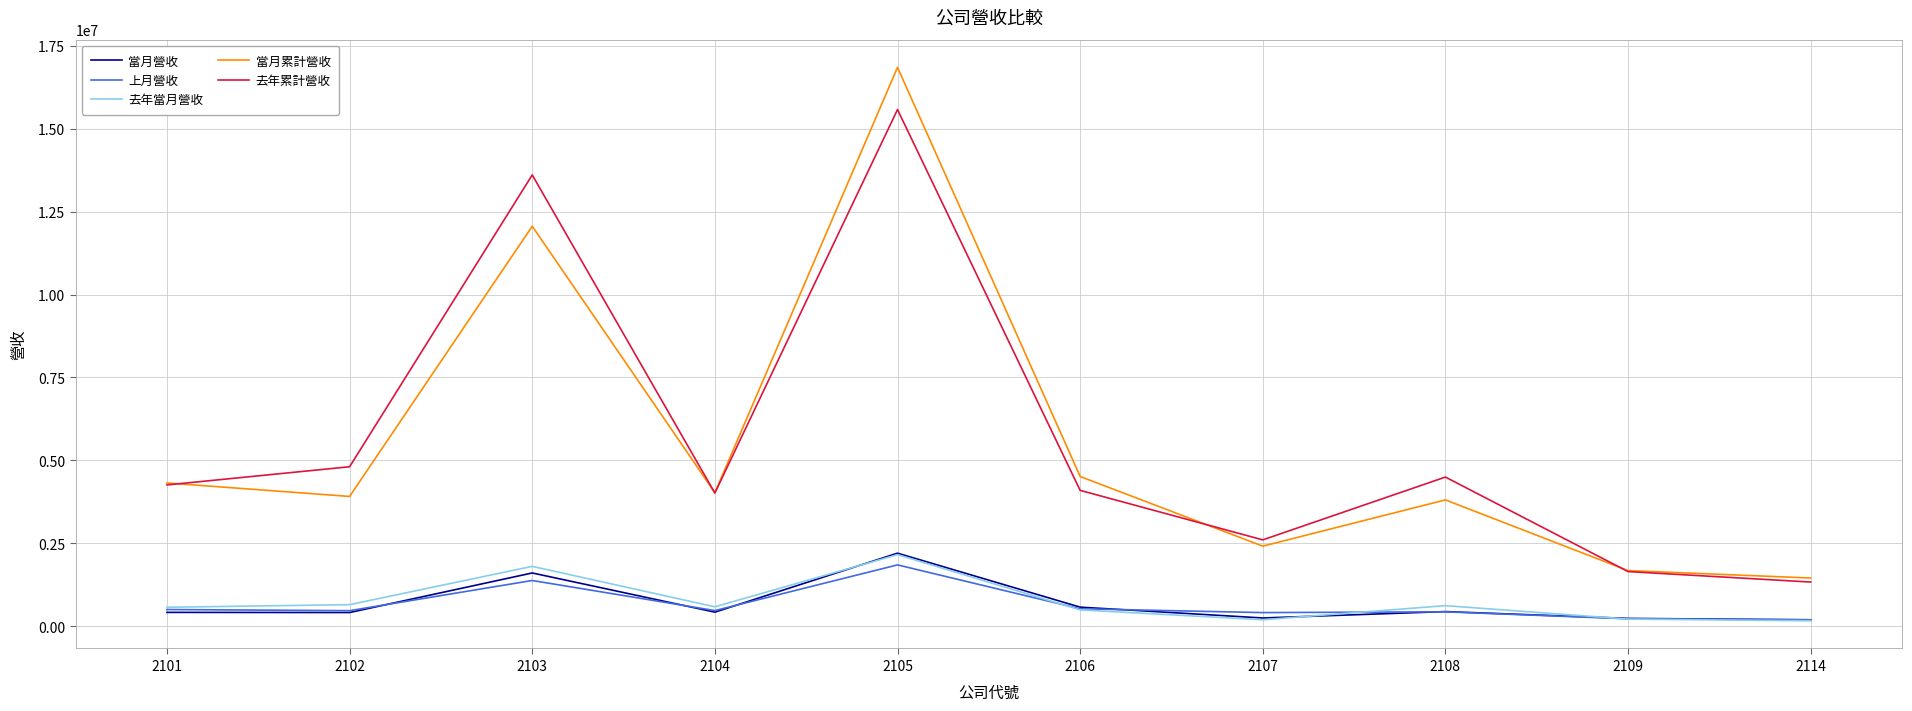

What is the highest value of the 去年當月營收 series?

2158867